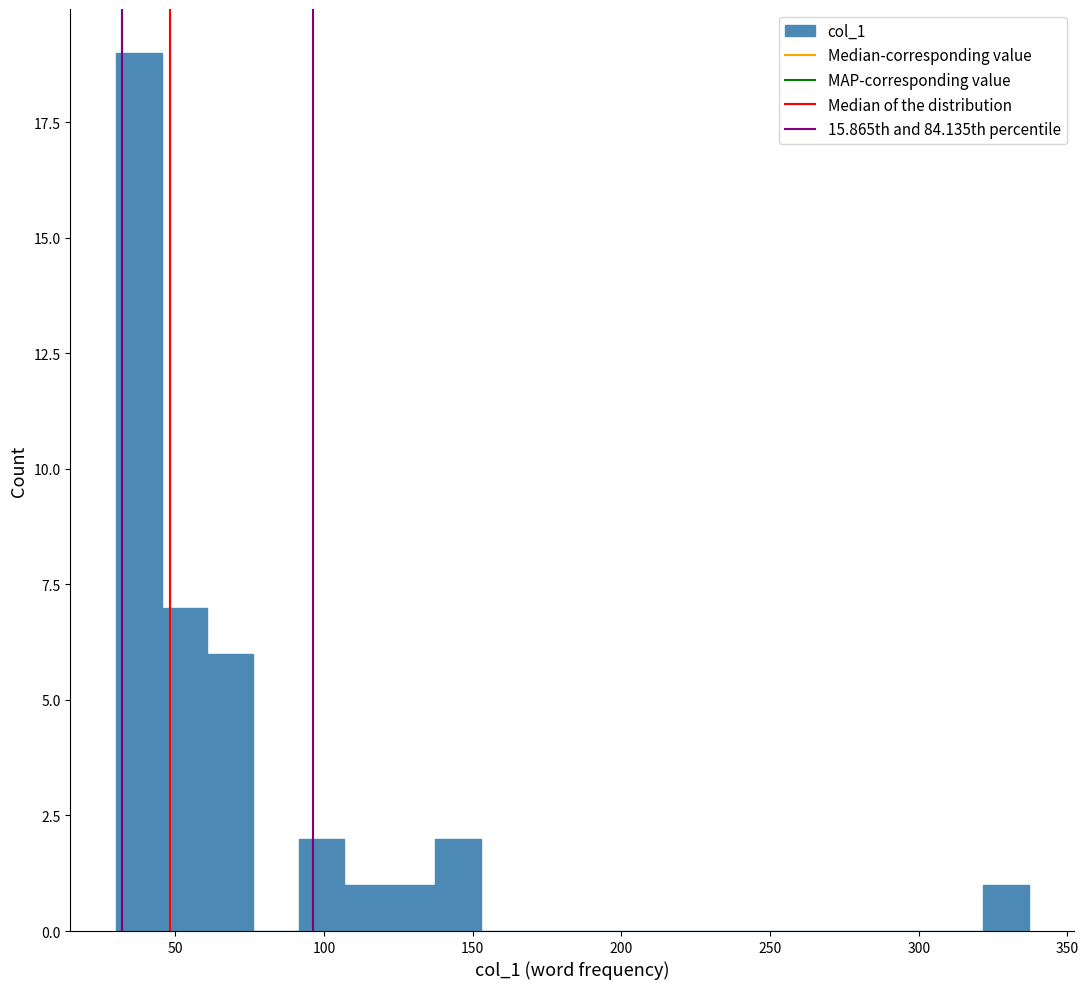

Around what value on the x-axis is the tallest bar? Give the approximate position of its centre, as read against the axis.

40